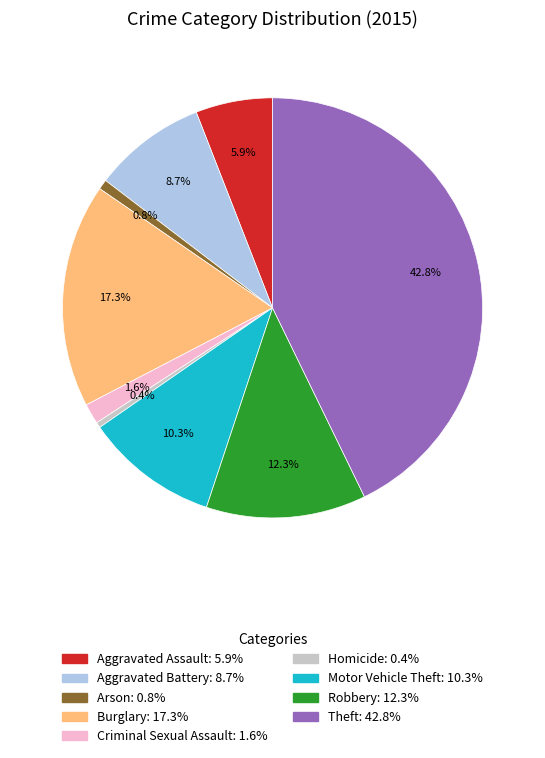

Combined, what portion of the pie is Aggravated Battery and Robbery?

21.0%